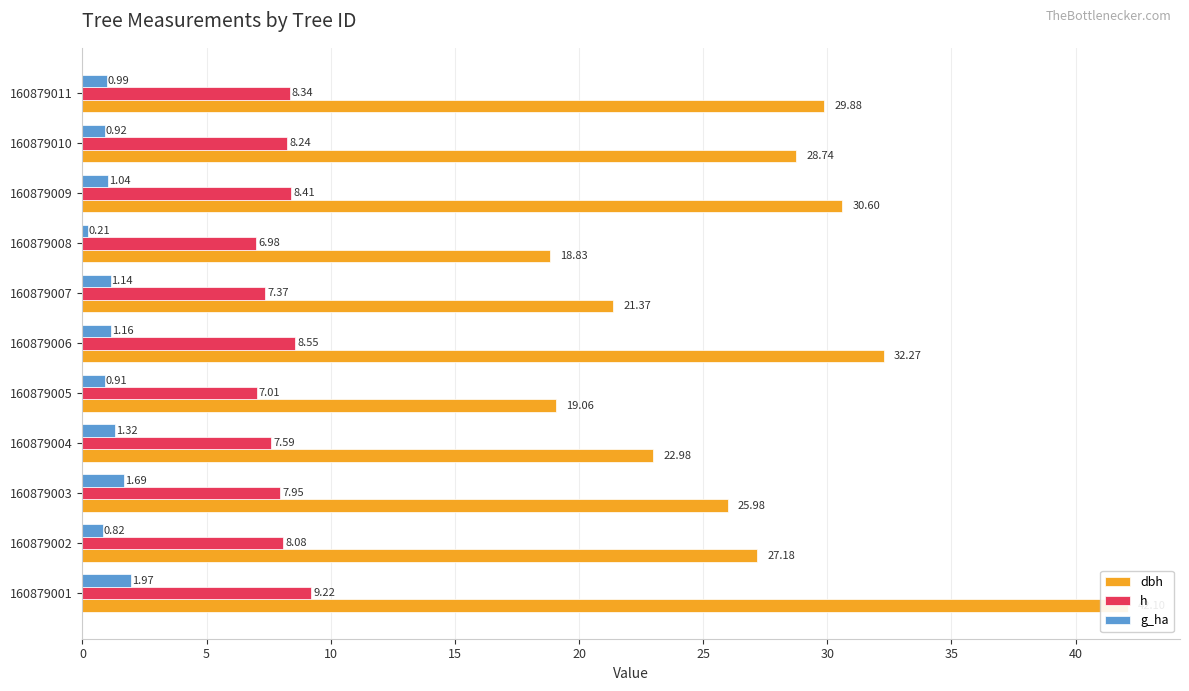

Between 160879008 and 160879010, which is larger?

160879010